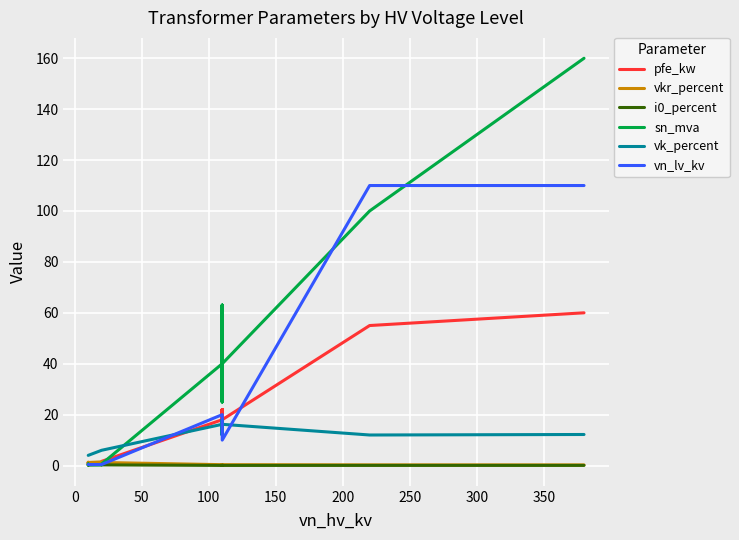

In sn_mva, how many points are lower than both neighbors (excluding endpoints)?

2